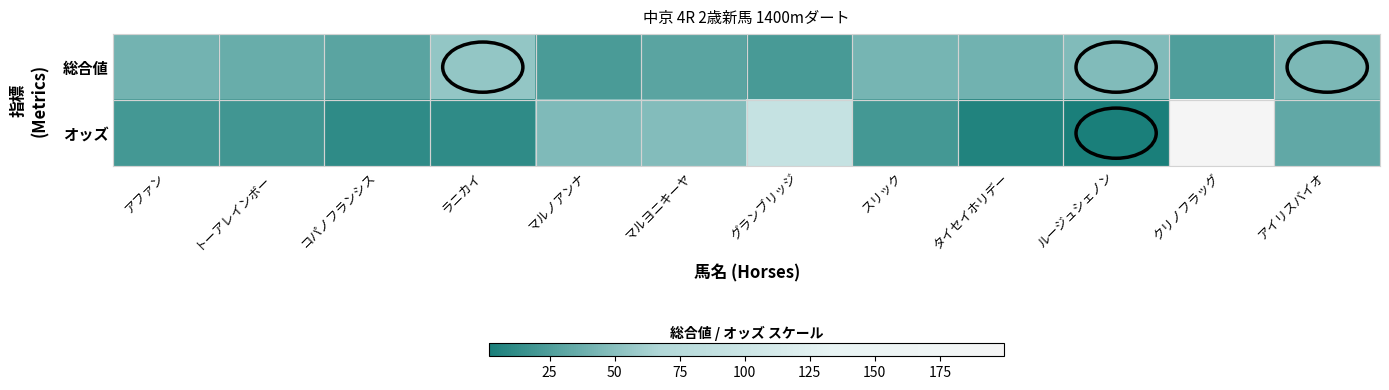

Reading left to right, transcribe all the data shown in this chart.

総合値: アファン=41.0	トーアレインボー=36.0	コパノフランシス=30.0	ラニカイ=55.0	マルノアンナ=23.0	マルヨニキーヤ=30.0	グランブリッジ=22.0	スリック=42.0	タイセイホリデー=40.0	ルージュシェノン=47.0	クリノフラッグ=25.0	アイリスバイオ=45.0
オッズ: アファン=21.0	トーアレインボー=19.2	コパノフランシス=11.4	ラニカイ=11.5	マルノアンナ=46.3	マルヨニキーヤ=47.6	グランブリッジ=91.8	スリック=20.9	タイセイホリデー=5.1	ルージュシェノン=1.7	クリノフラッグ=199.8	アイリスバイオ=33.4